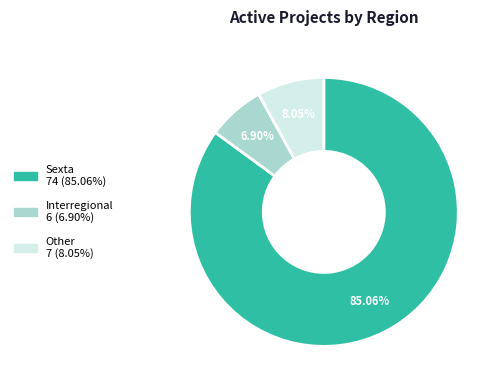

What is the majority slice?

Sexta